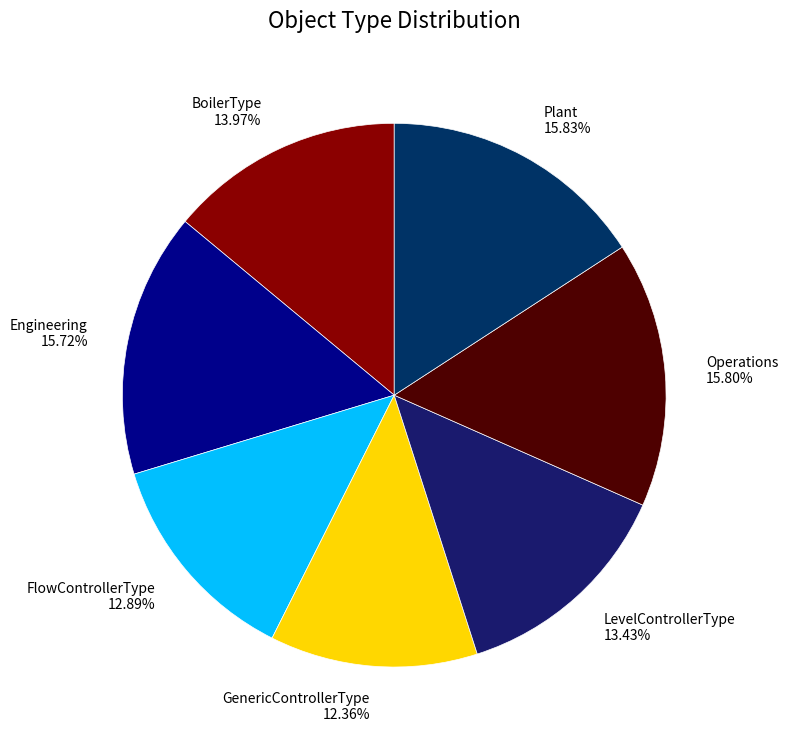

What percentage is the Engineering slice, to the nearest percent?

16%